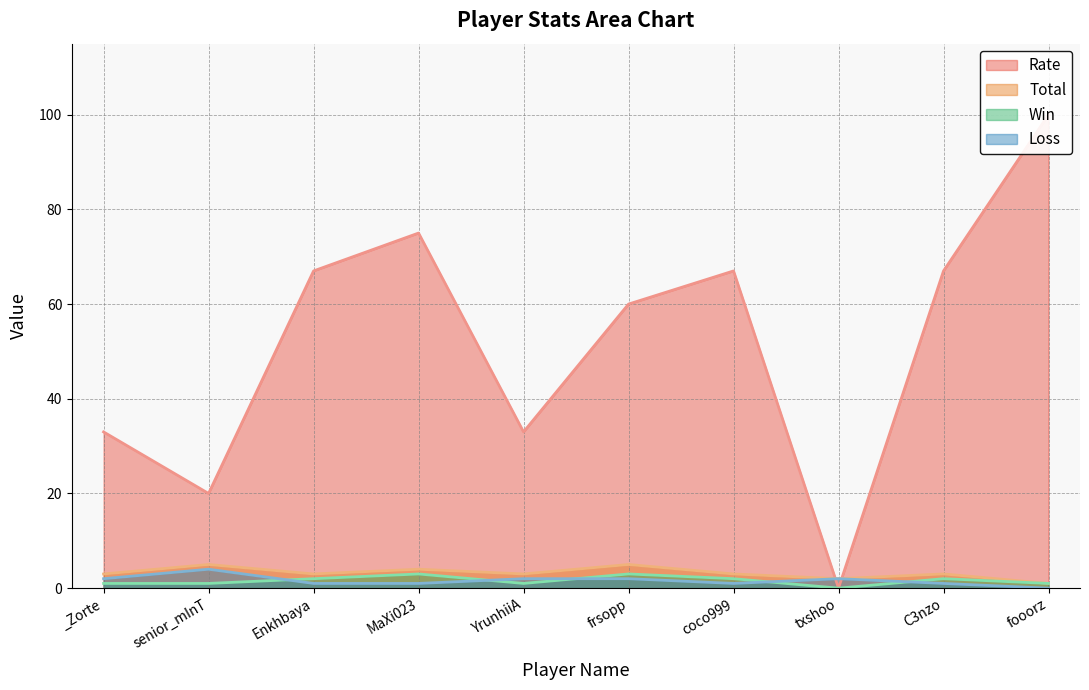

At which label does Loss reach its peak?

senior_mInT